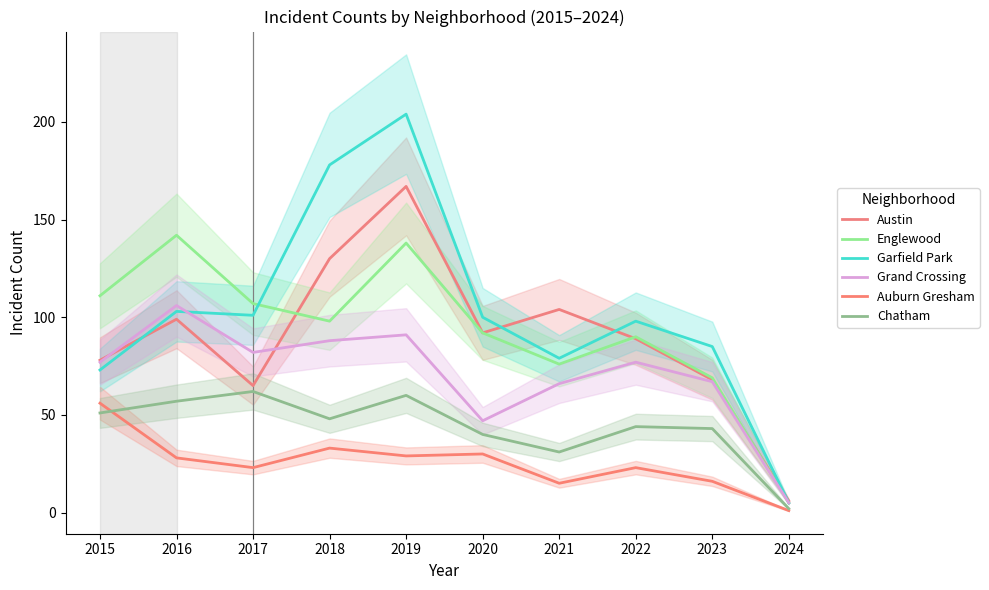

How many lines are shown in the chart?

6